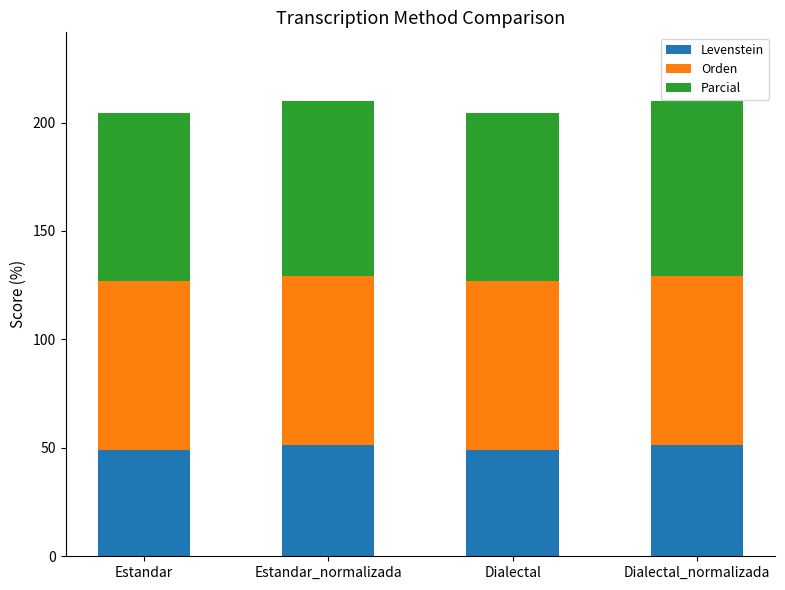

What is the sum of the Levenstein values at Dialectal_normalizada and Estandar?

100.2